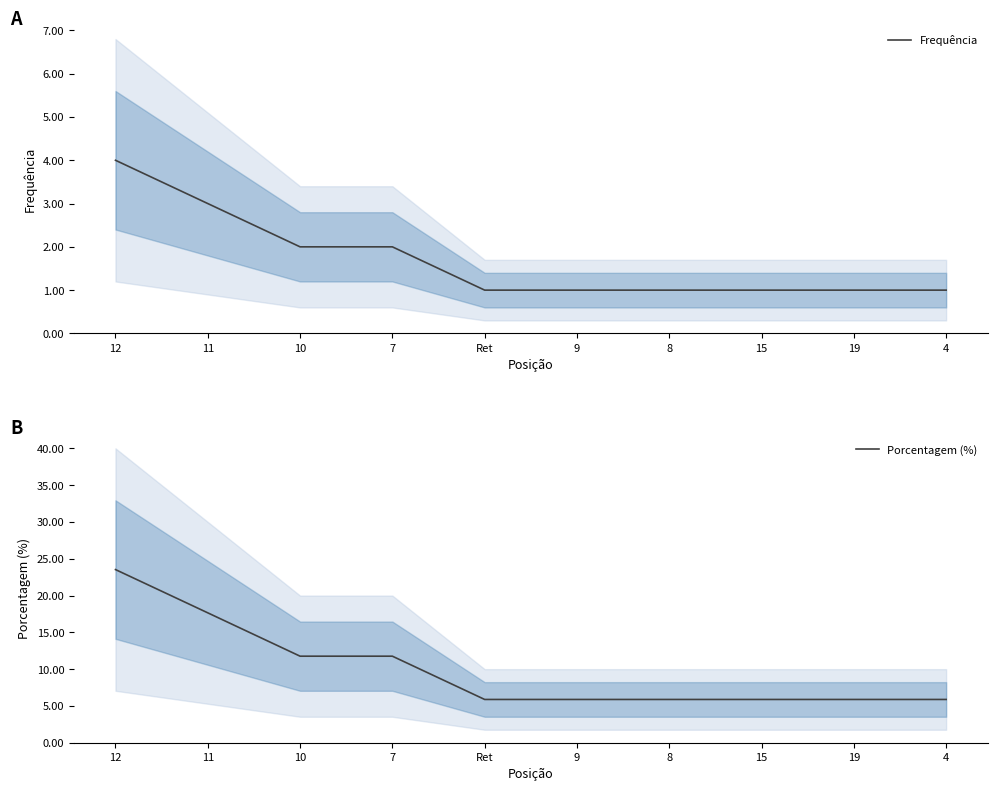

What is the difference between the maximum and minimum values in the Porcentagem (%) series?

17.7